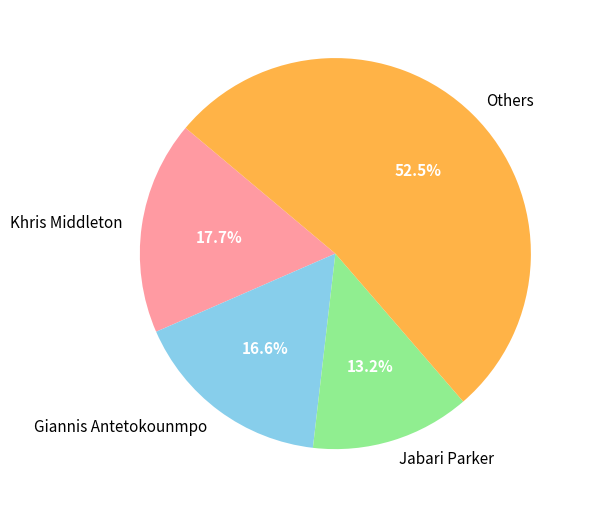

Rank the categories by value from lowest to highest.

Jabari Parker, Giannis Antetokounmpo, Khris Middleton, Others